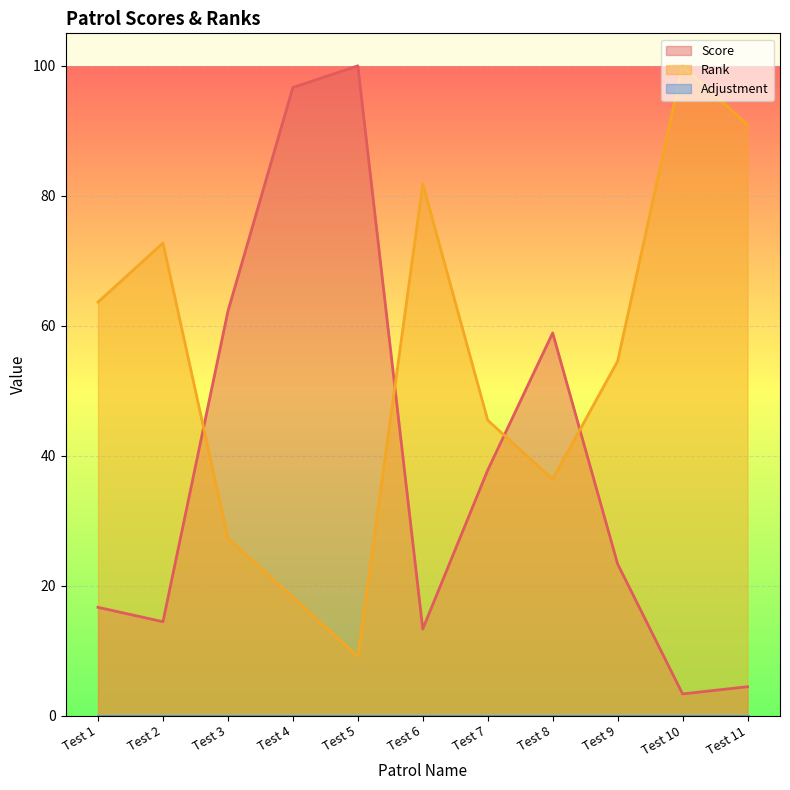

What is the greatest value displayed?

100.0